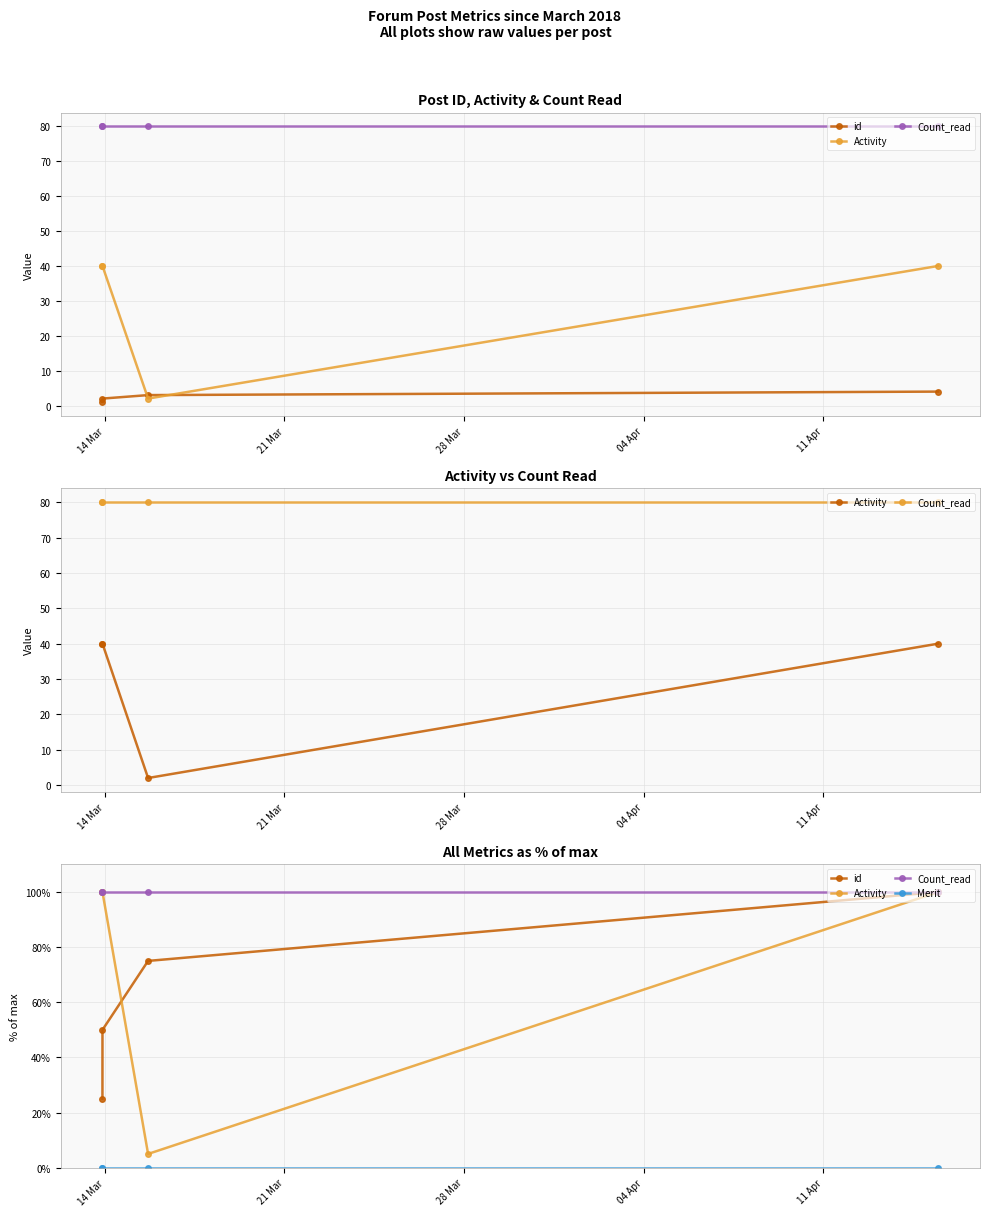

The value of id at 28 Mar is 18. True or false?

False